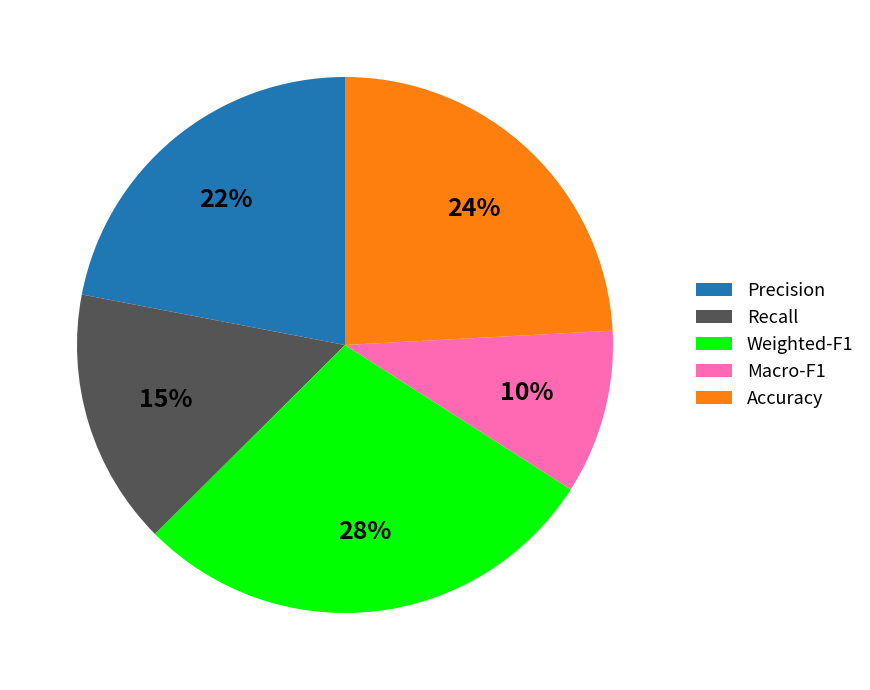

Which category has the smallest portion of the pie?

Macro-F1